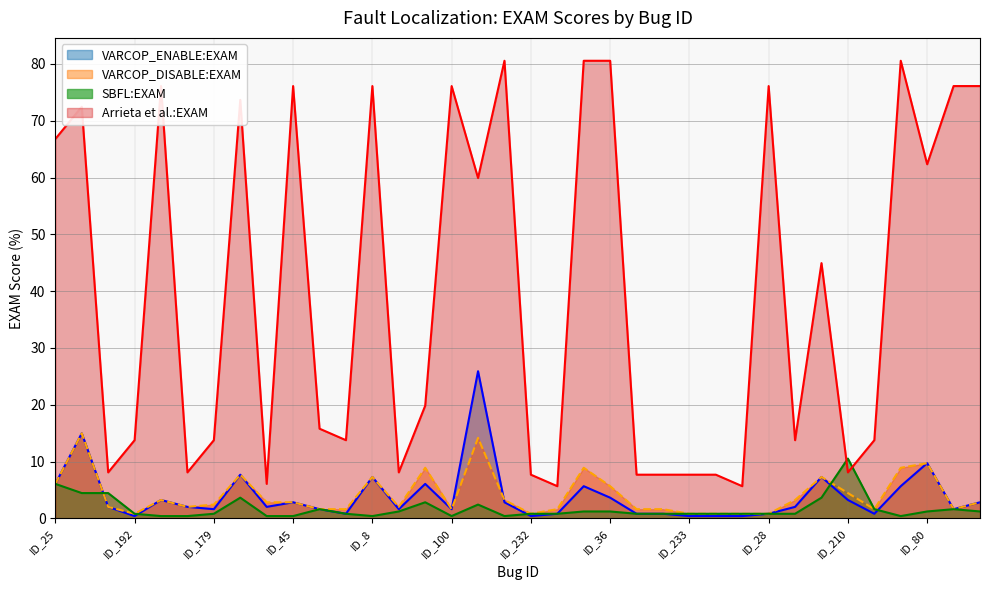

What is the difference between the maximum and second lowest values in the SBFL:EXAM series?

10.1